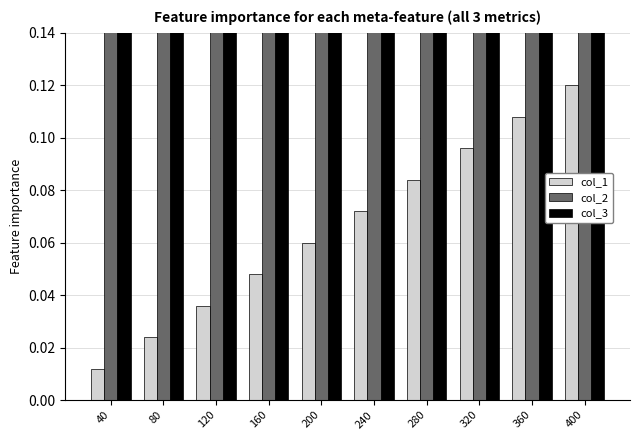

Is the value of col_3 at 160 greater than the value of col_1 at 40?

Yes